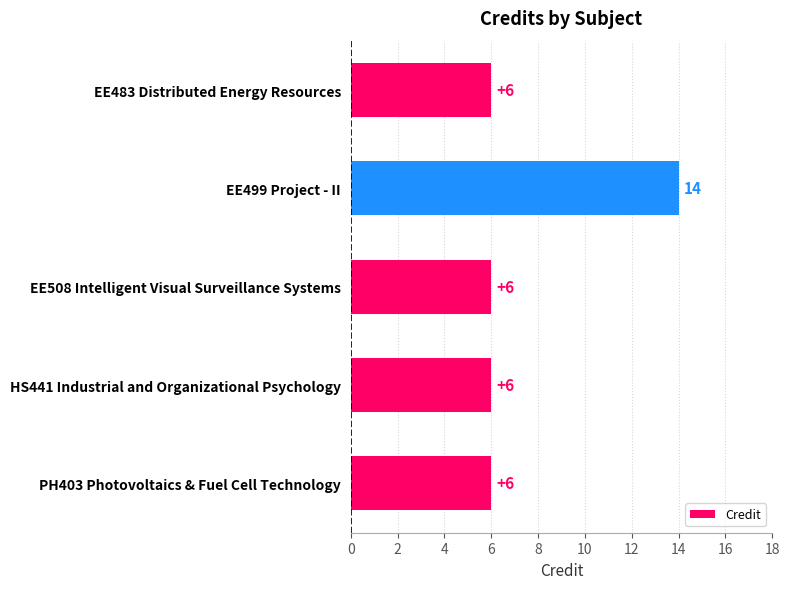

What is the change in value from EE499 Project - II to HS441 Industrial and Organizational Psychology?

-8